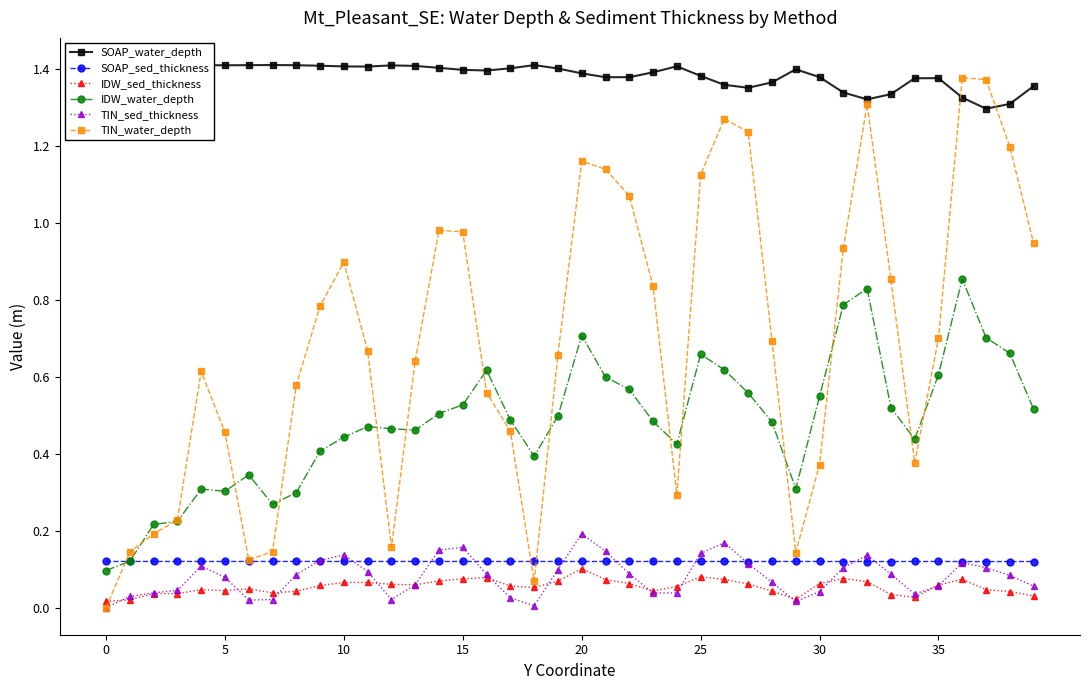

True or false: IDW_water_depth has more than 0 interior local peaks.

True